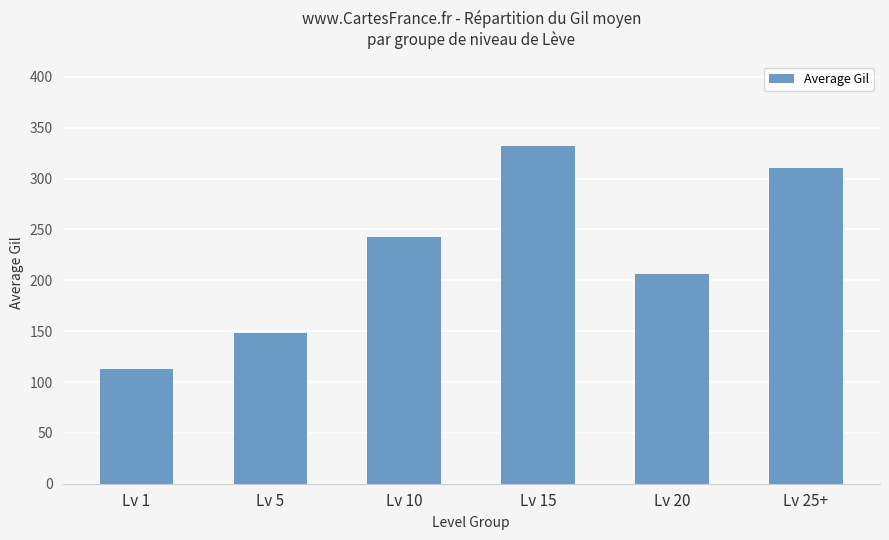

The chart shows a value of 37.6 at Lv 5. True or false?

False